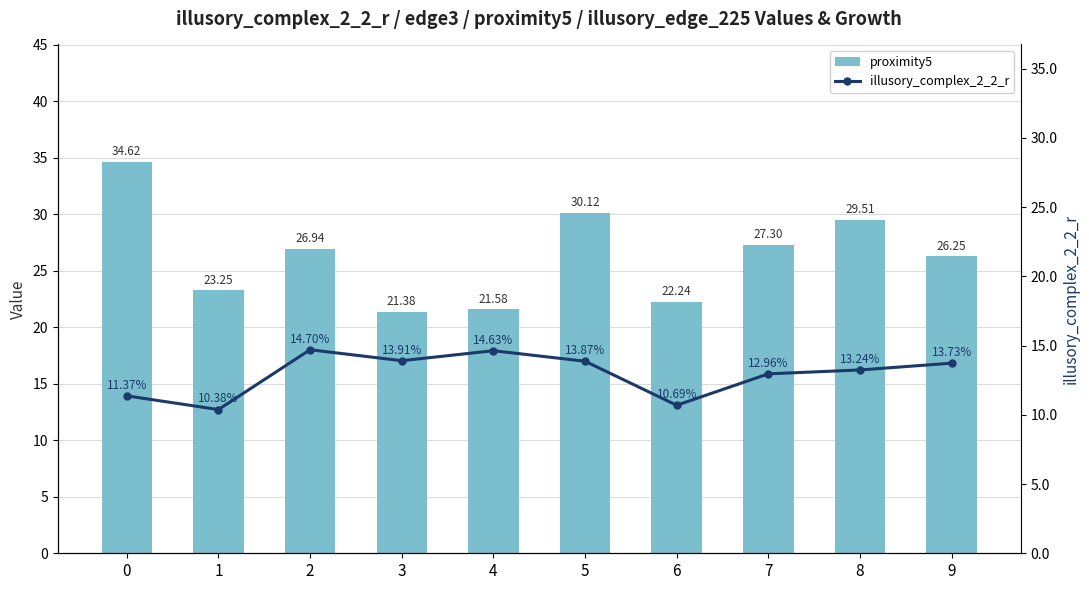

Rank the series by their average value, from highest to lowest.

proximity5, illusory_complex_2_2_r